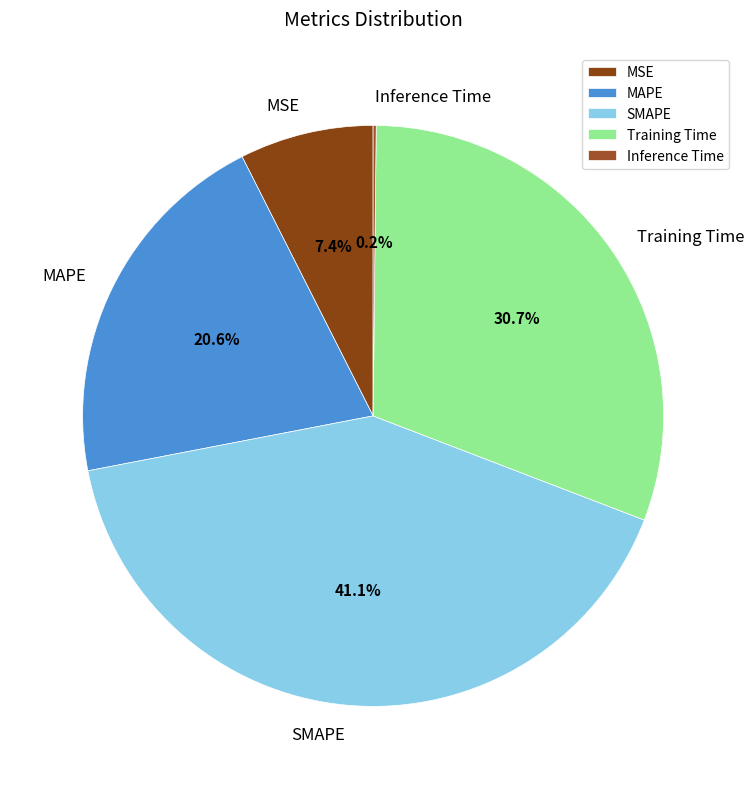

Is it true that MSE is 1% of the pie?

False